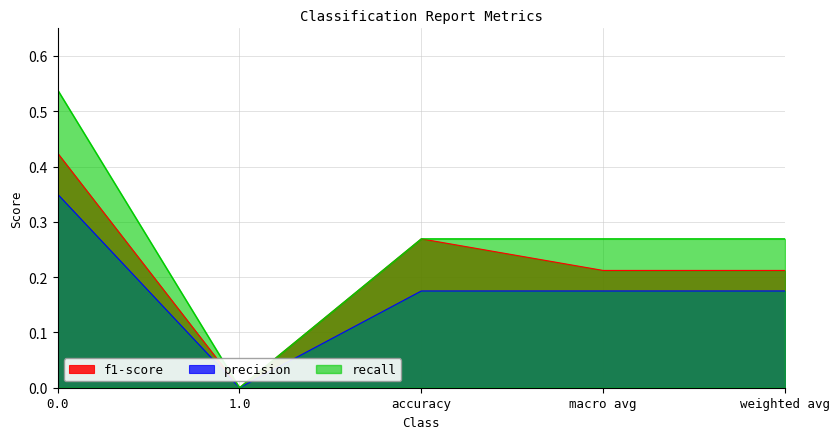

Is the value of f1-score at weighted avg greater than the value of recall at weighted avg?

No